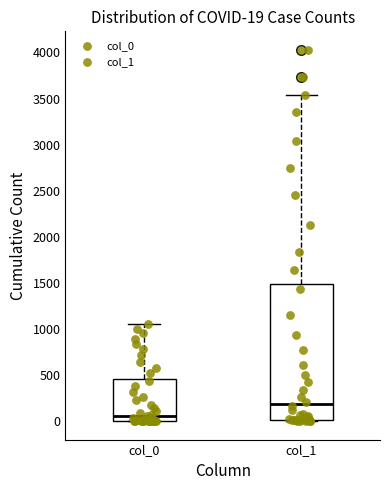

Comparing the boxes themselves (not the whiskers), which one is the tallest?

col_1